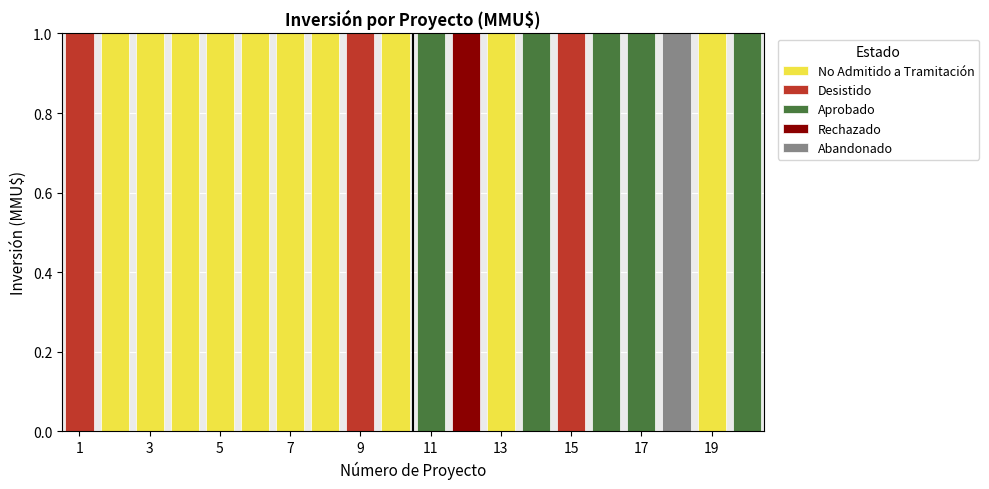

Reading left to right, transcribe this chart: for each stacked bar, give the range it covers on the x-axis and its total height. Neither the bar edges nor the heights are printed on the chart, so give them approximately, as read against the axes.

0.5 to 1.5: 1
1.5 to 2.5: 1
2.5 to 3.5: 1
3.5 to 4.5: 1
4.5 to 5.5: 1
5.5 to 6.5: 1
6.5 to 7.5: 1
7.5 to 8.5: 1
8.5 to 9.5: 1
9.5 to 10.5: 1
10.5 to 11.5: 1
11.5 to 12.5: 1
12.5 to 13.5: 1
13.5 to 14.5: 1
14.5 to 15.5: 1
15.5 to 16.5: 1
16.5 to 17.5: 1
17.5 to 18.5: 1
18.5 to 19.5: 1
19.5 to 20.5: 1